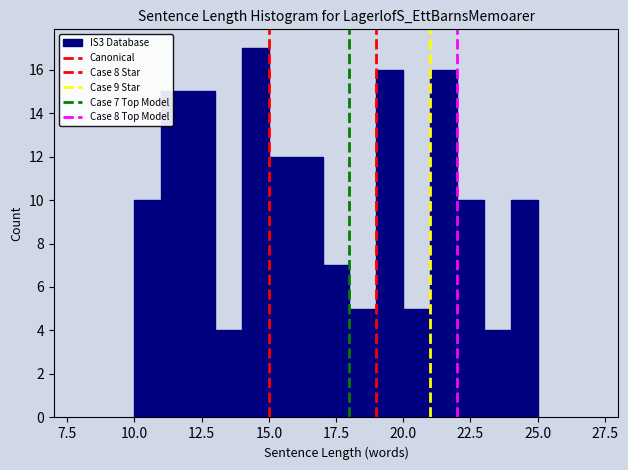

Read against the x-axis, roughly where is the centre of the tallest bar?

14.5